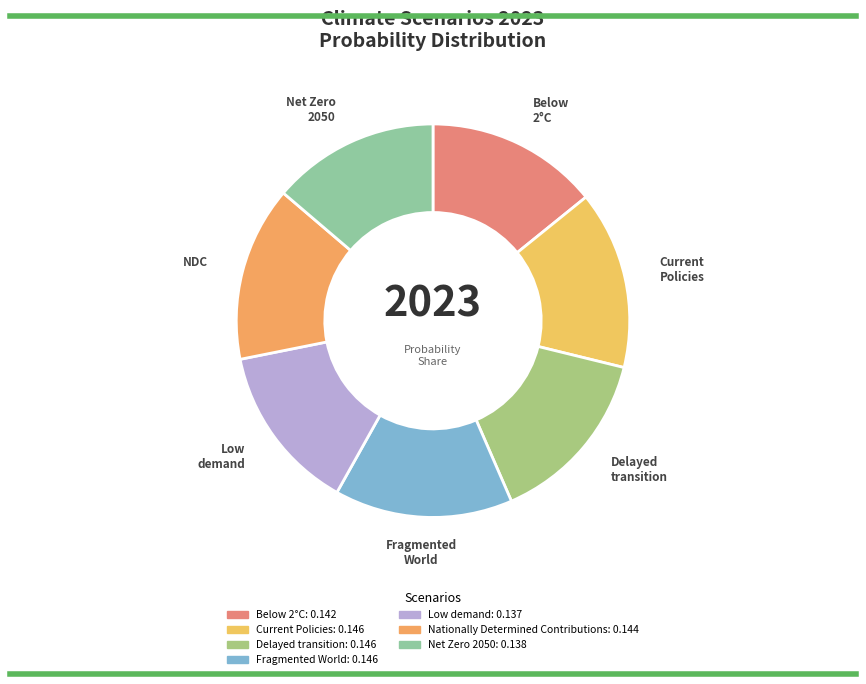

True or false: Low demand accounts for 14% of the total.

True